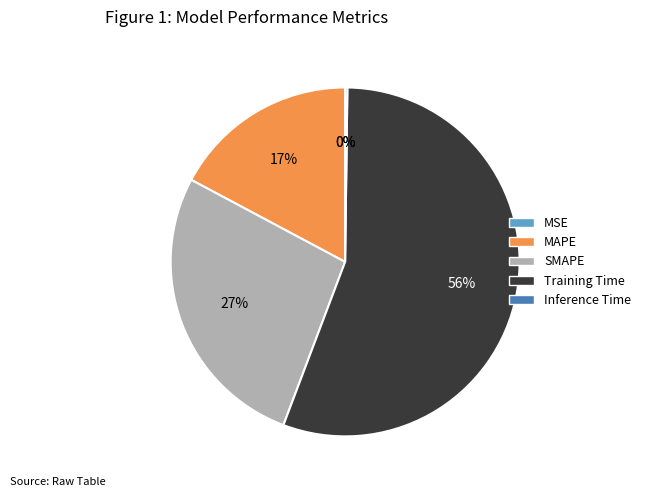

What percentage is the SMAPE slice, to the nearest percent?

27%